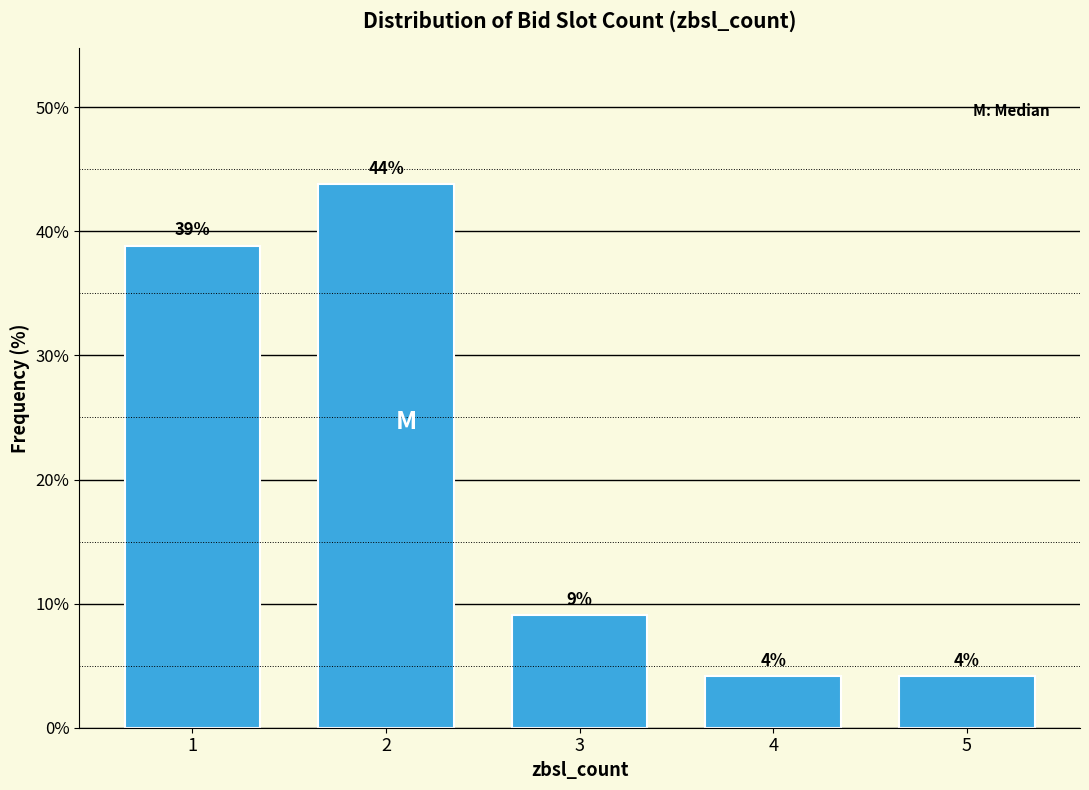

Are the bars horizontal?

No